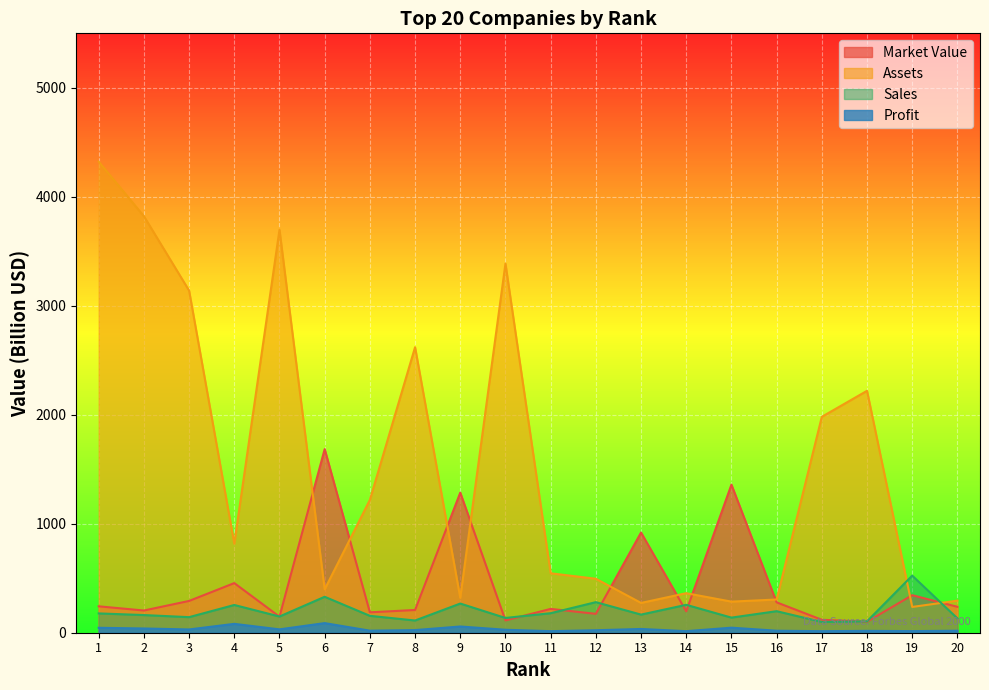

Does the chart display data point markers on the line(s)?

No